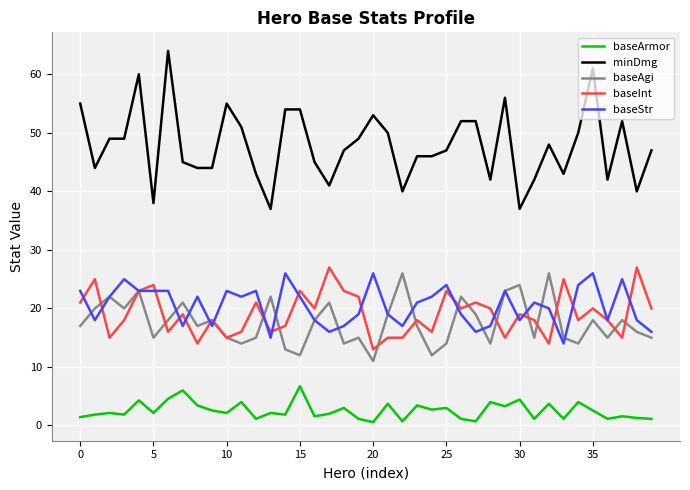

Which series has the largest total across all categories?

minDmg